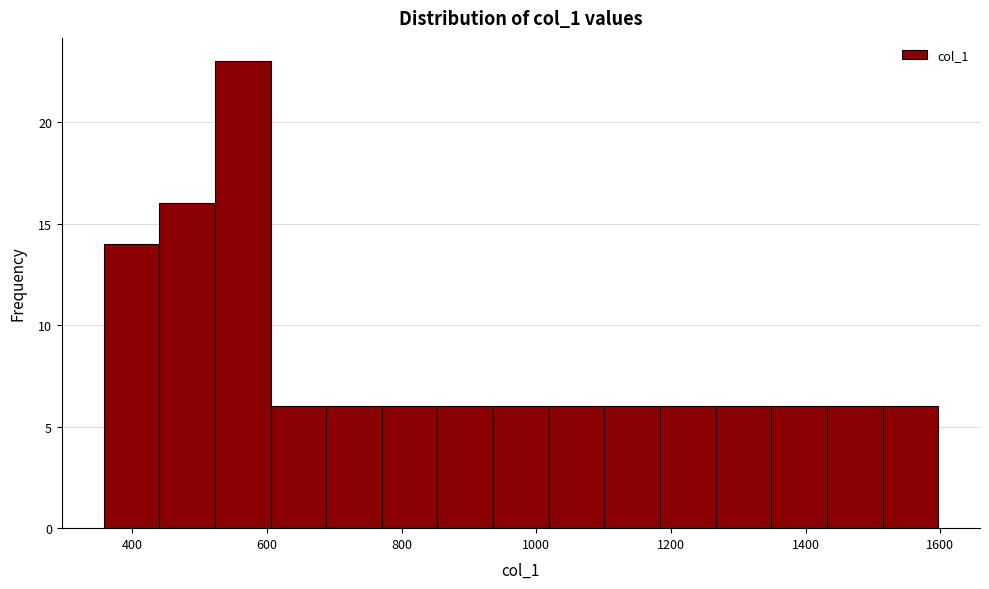

Reading left to right, transcribe this chart: for each bar, give the range it covers on the x-axis and its height. Neither the bar edges nor the heights are printed on the chart, so give them approximately, as read against the axes.

360 to 440: 14
440 to 520: 16
520 to 600: 23
600 to 680: 6
680 to 780: 6
780 to 860: 6
860 to 940: 6
940 to 1020: 6
1020 to 1100: 6
1100 to 1180: 6
1180 to 1260: 6
1260 to 1340: 6
1340 to 1440: 6
1440 to 1520: 6
1520 to 1600: 6